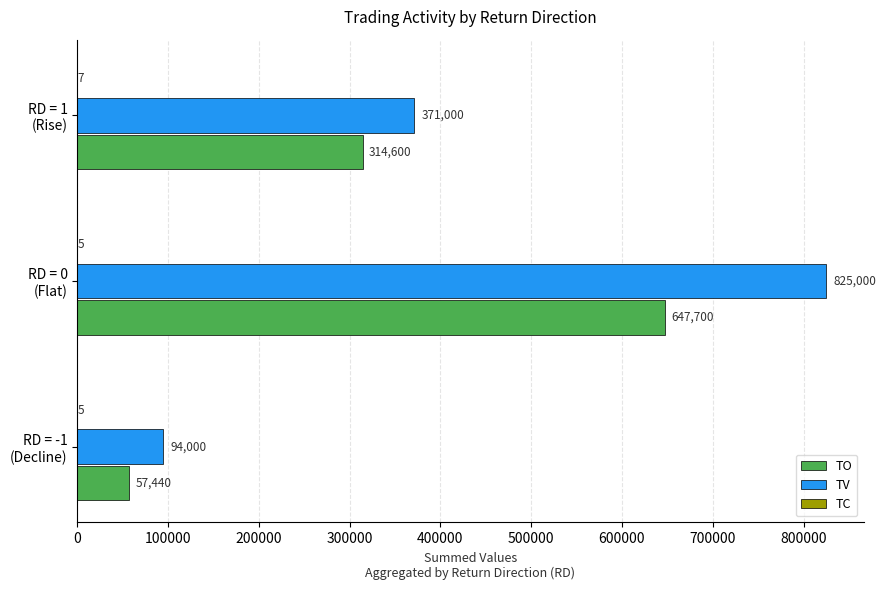

What is the sum of all TO values?

1019740